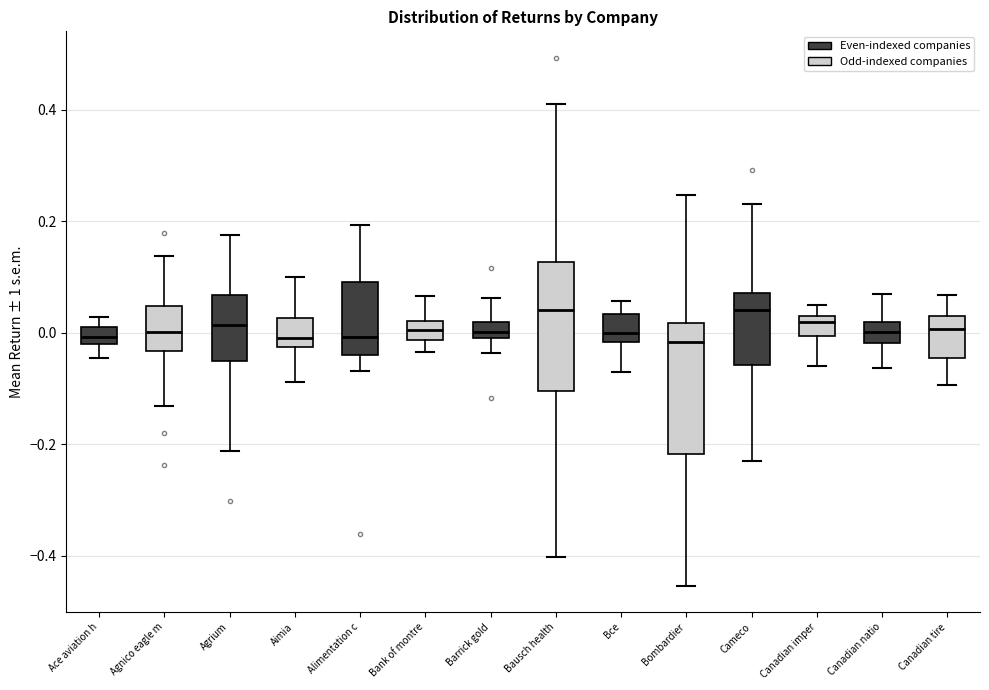

Where is the upper edge of the box for Bank of montre on the y-axis? The values are not printed on the chart, so give them approximately, as read against the axis.

0.02